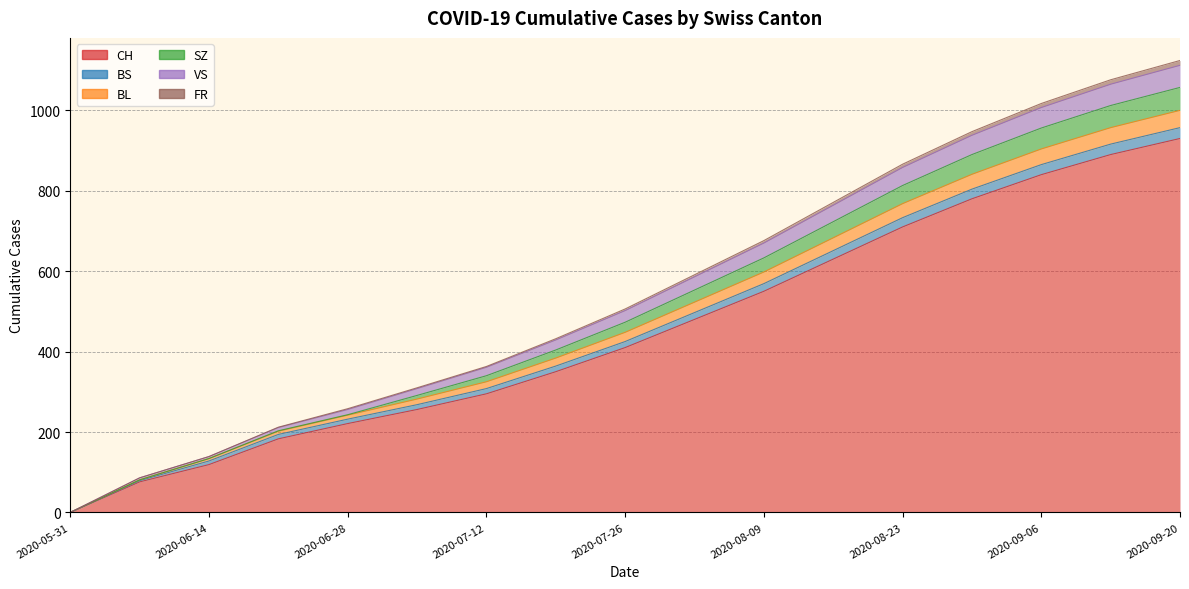

True or false: BL and CH cross at least once.

False